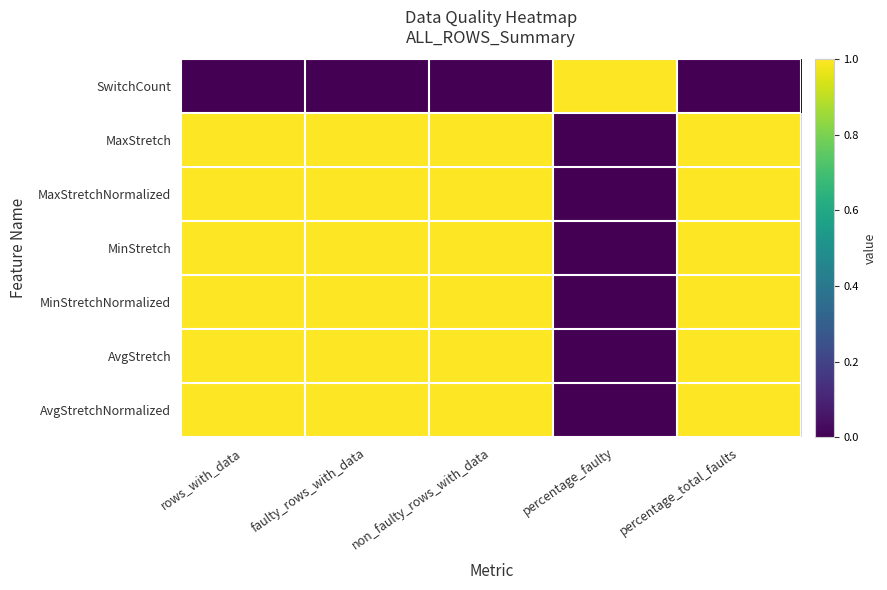

Rank the categories by AvgStretch value from lowest to highest.

percentage_faulty, rows_with_data, faulty_rows_with_data, non_faulty_rows_with_data, percentage_total_faults